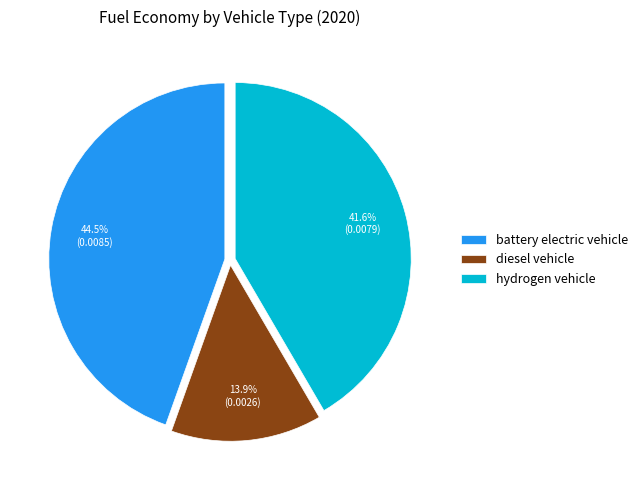

Is battery electric vehicle the majority of the pie?

No